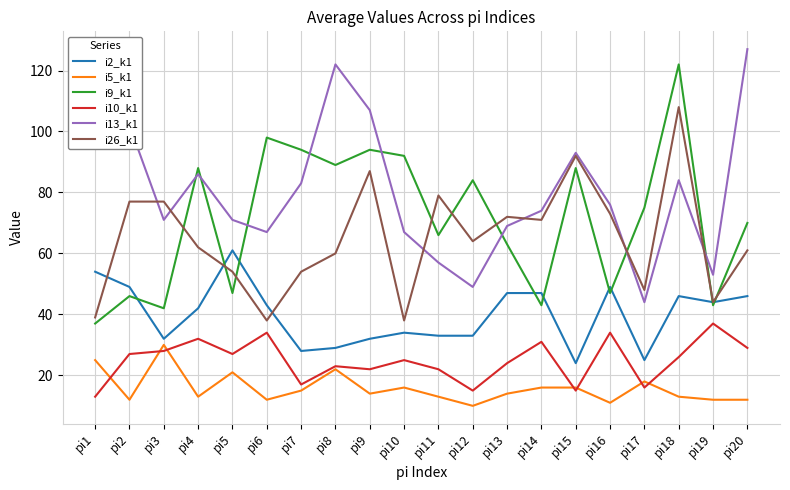

What is the difference between the highest and lowest values at pi17?

59